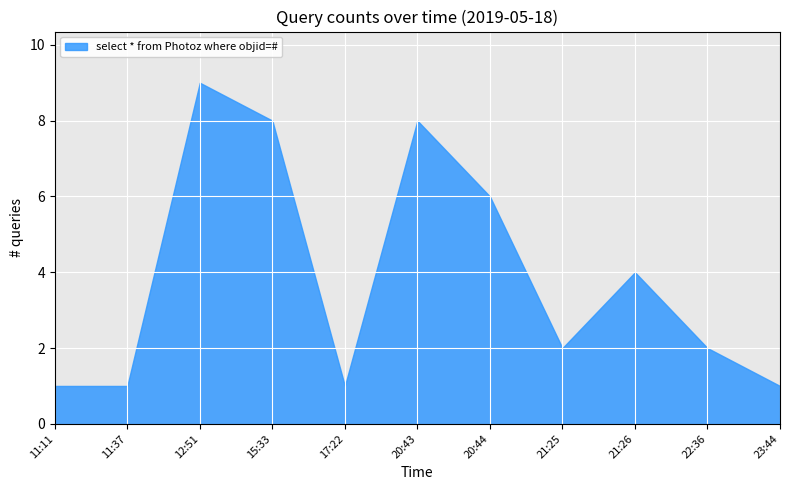

What is the difference between the maximum and minimum values?

8